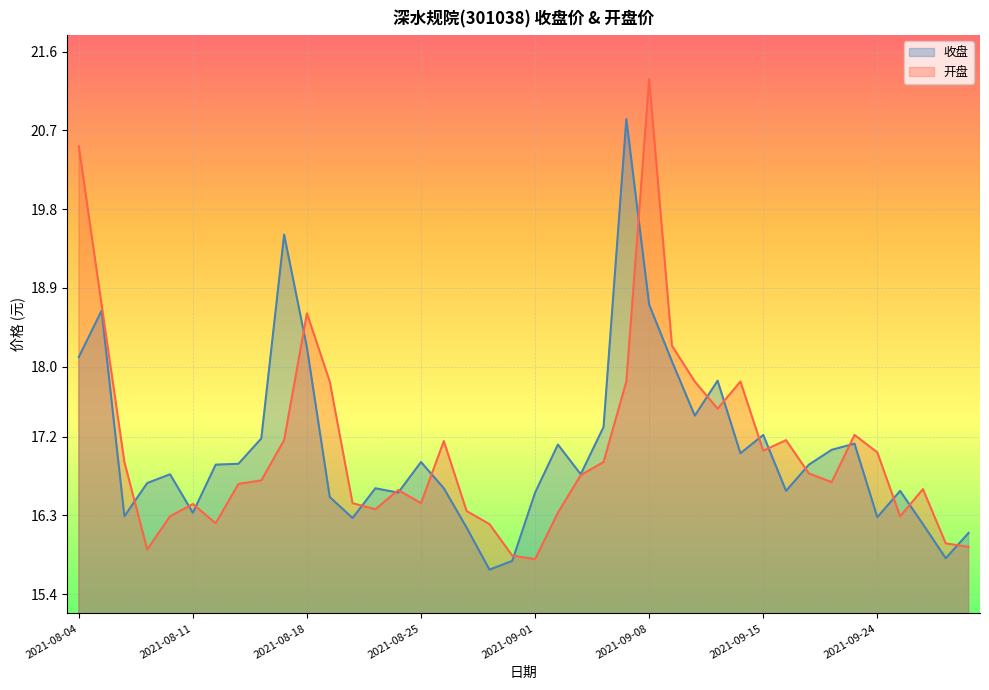

Between 2021-08-24 and 2021-09-23, which is larger?

2021-09-23